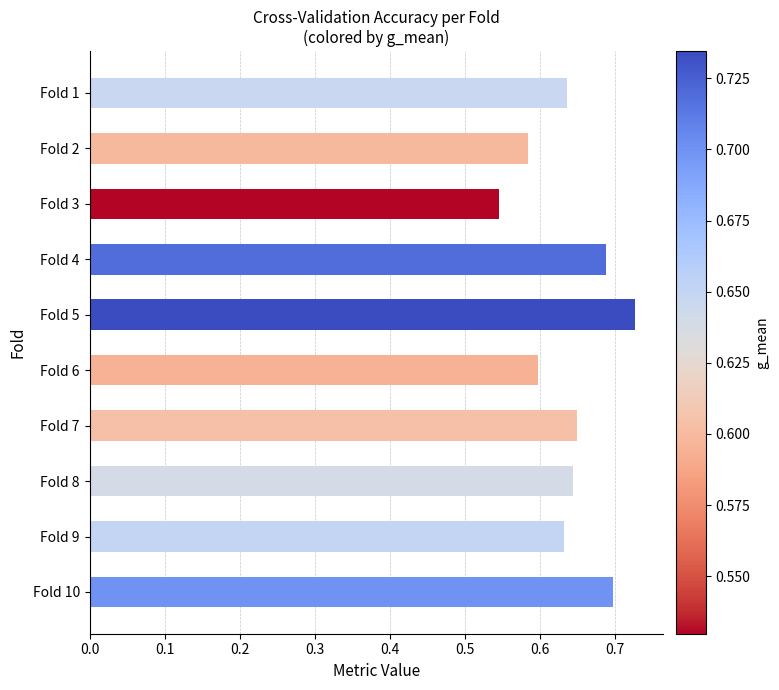

True or false: the data shows 1.3 at Fold 5.

False